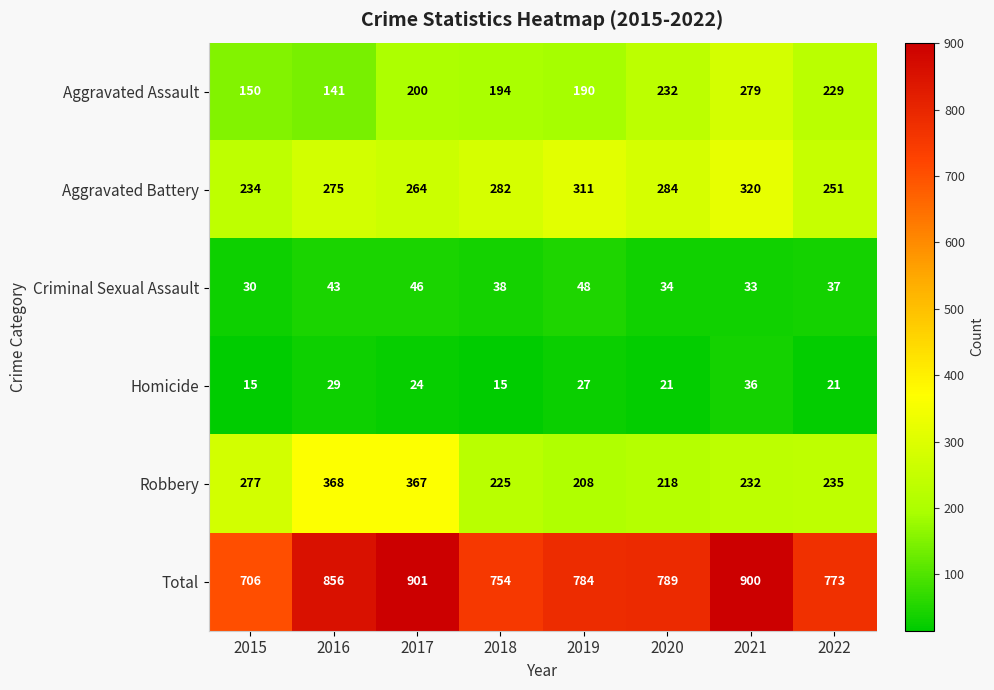

Rank the series by their maximum value, from highest to lowest.

Total, Robbery, Aggravated Battery, Aggravated Assault, Criminal Sexual Assault, Homicide